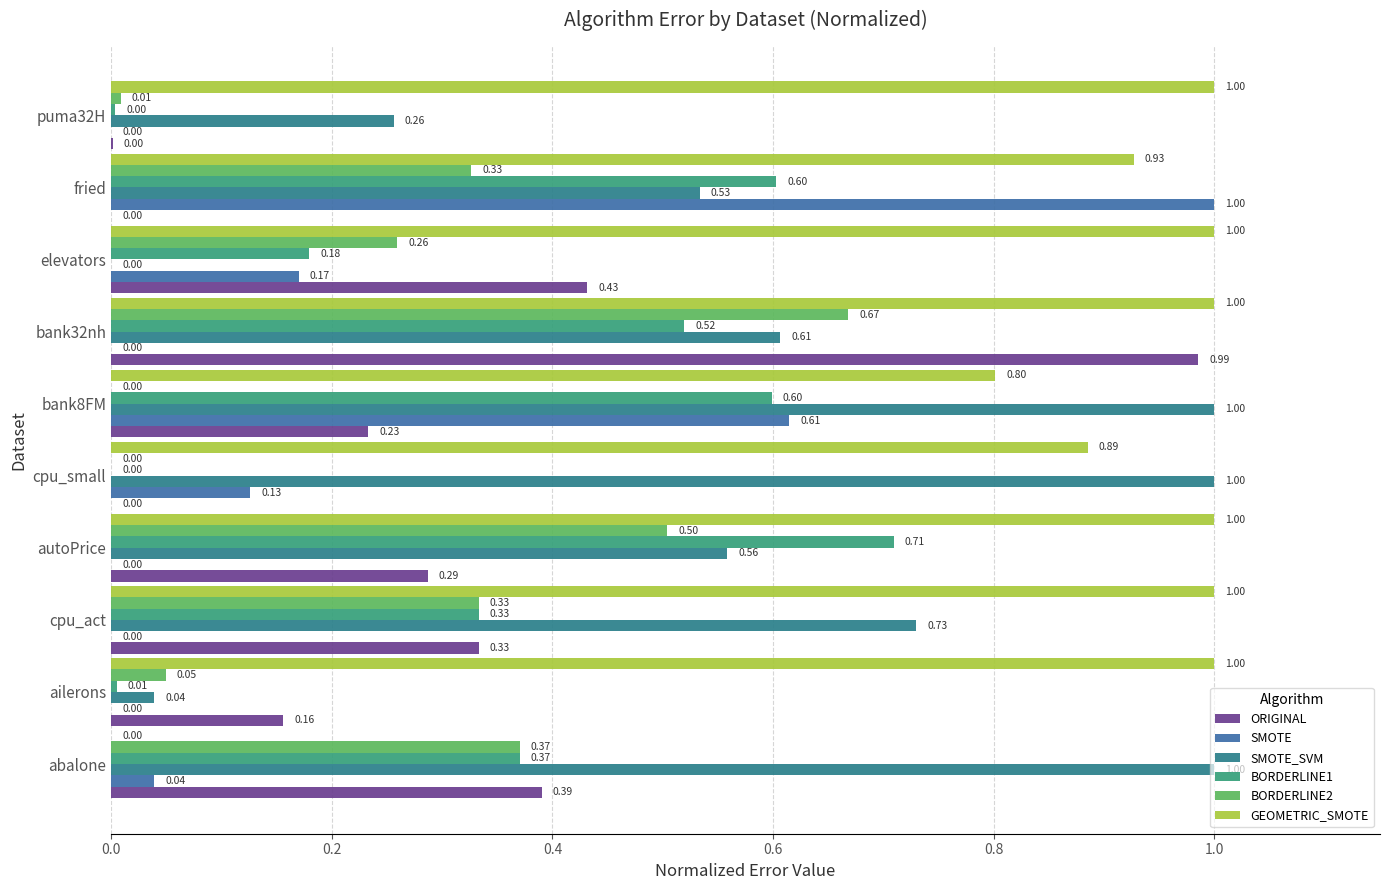

How many data points in BORDERLINE2 are above 0?

8